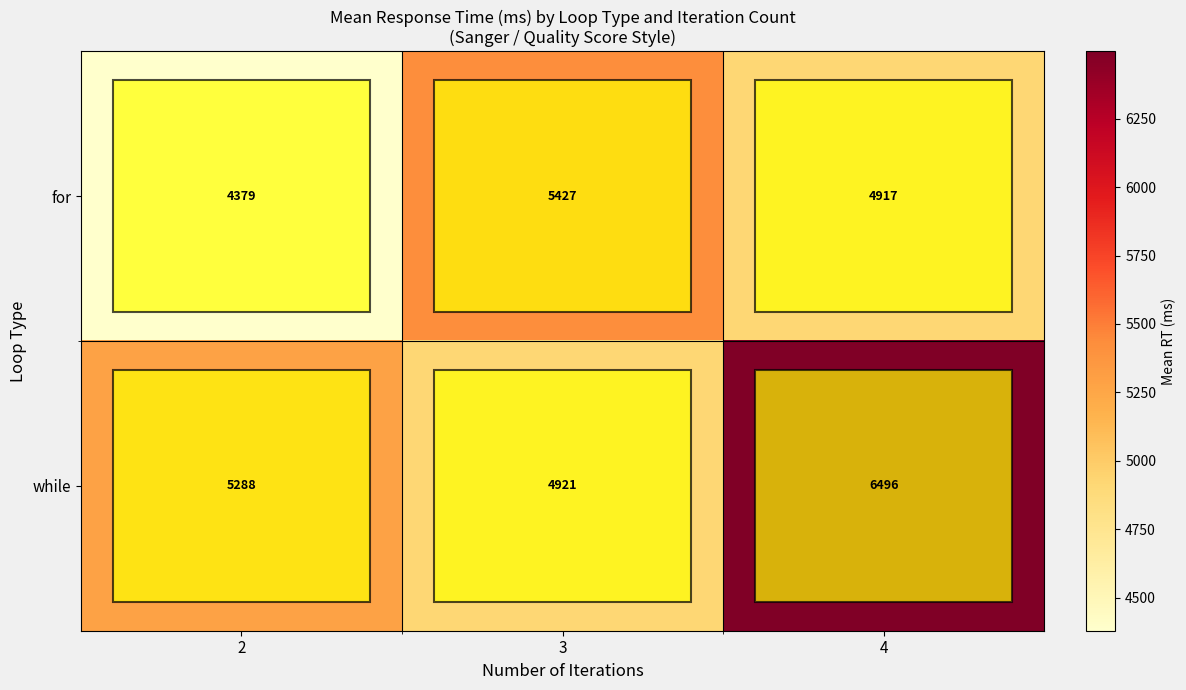

At which category is the sum across all series the highest?

4